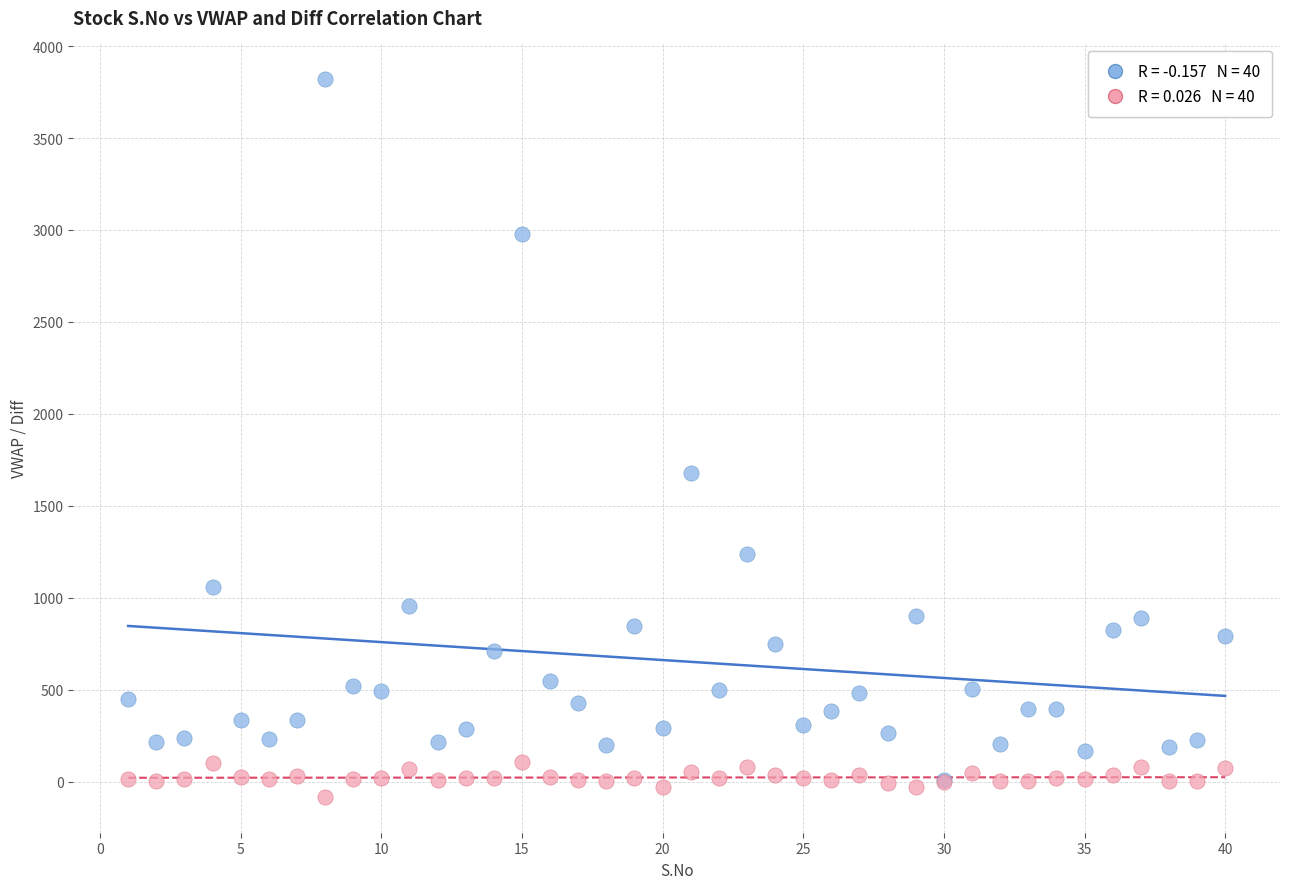

Across all series, what Y value is closest to 1868?

1680.1